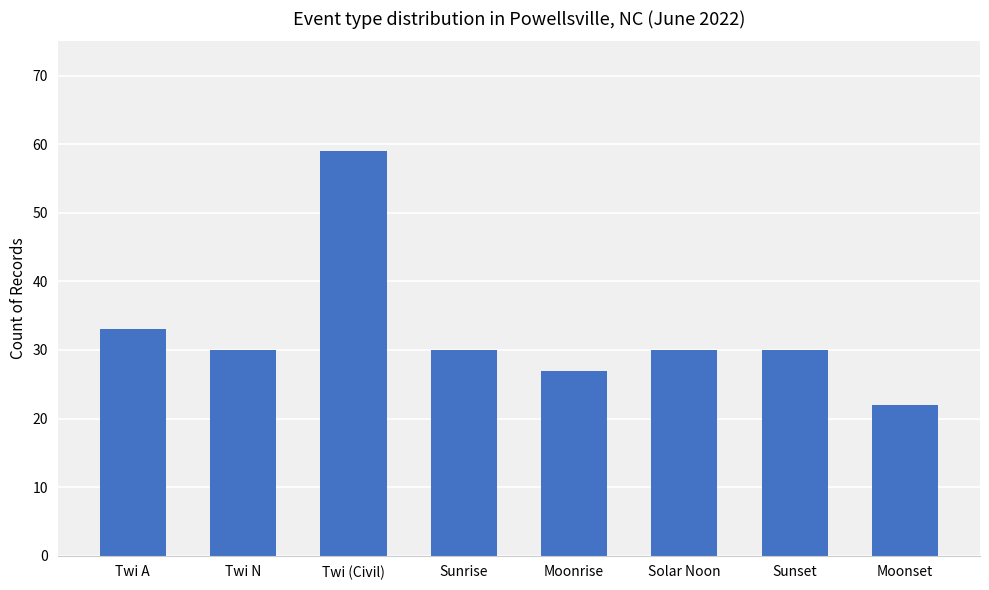

What is the label of the 5th bar from the left?

Moonrise